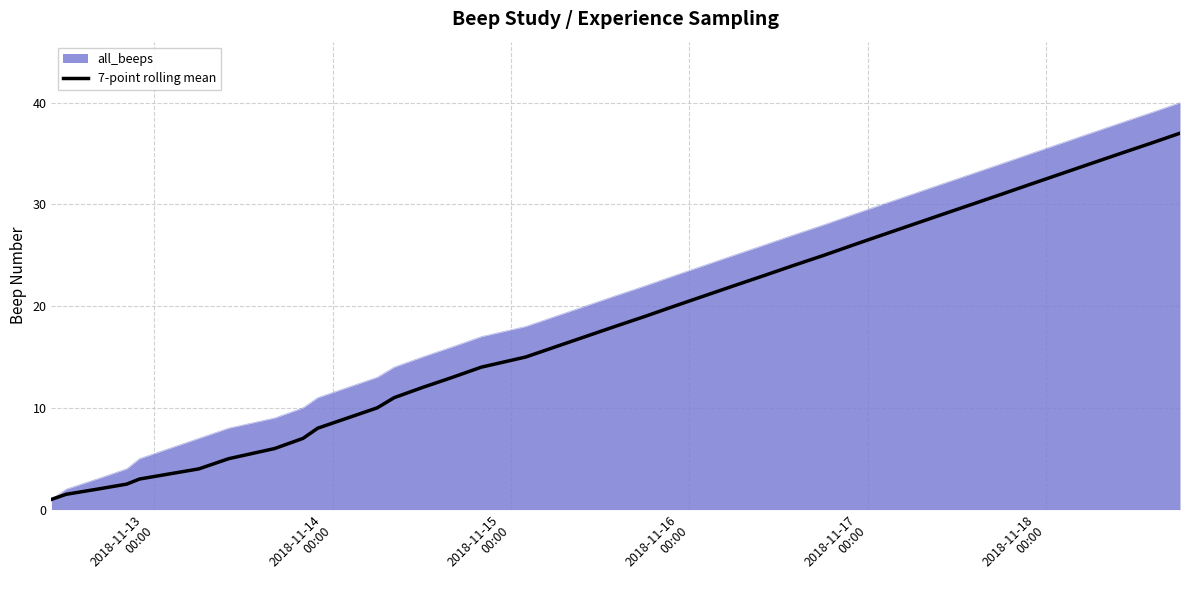

Which series has the widest spread of values?

all_beeps